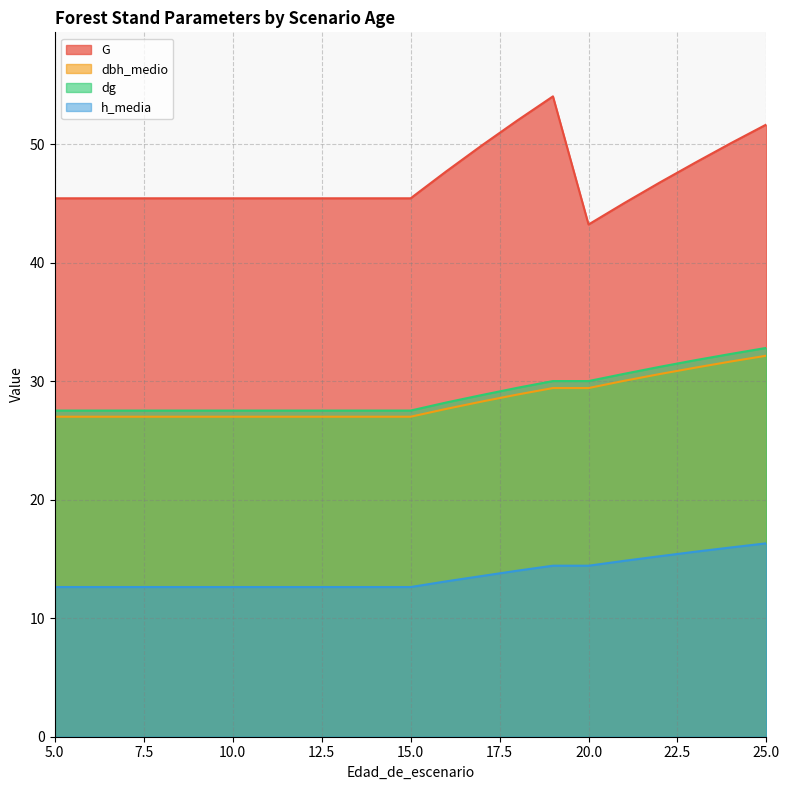

What is the value of the dbh_medio point at the 16th from the left?

29.4